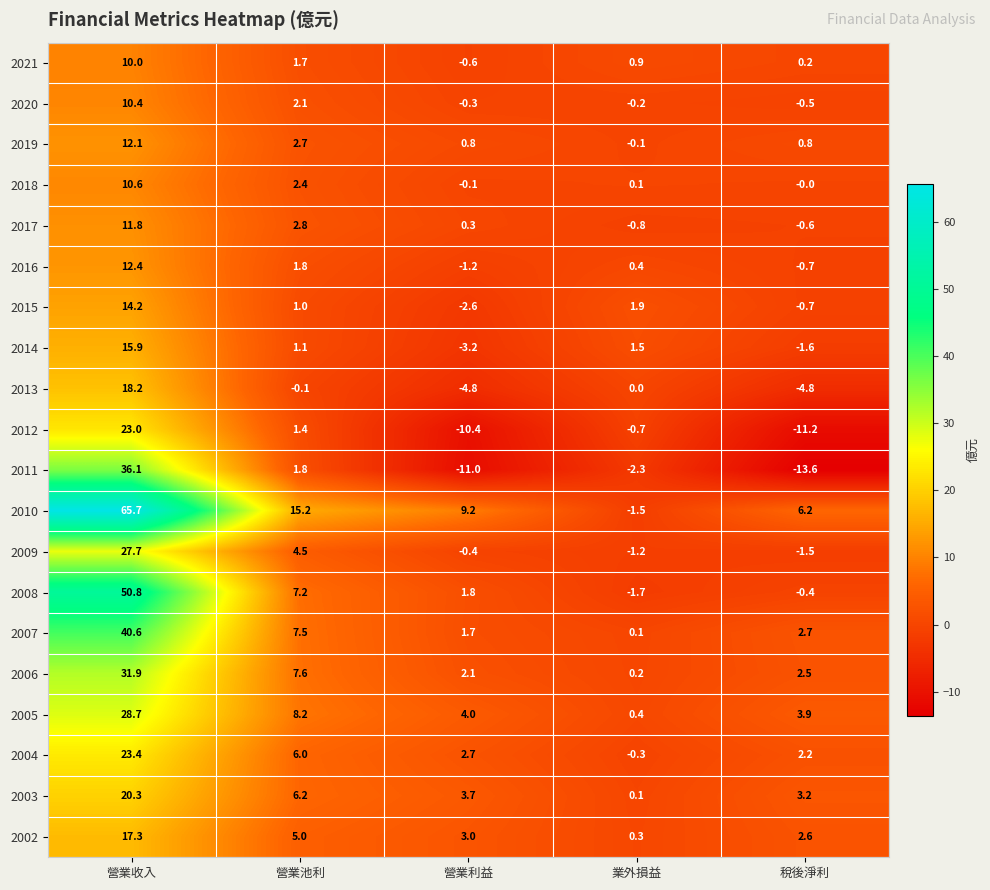

What is the minimum value shown in the chart?

-13.6